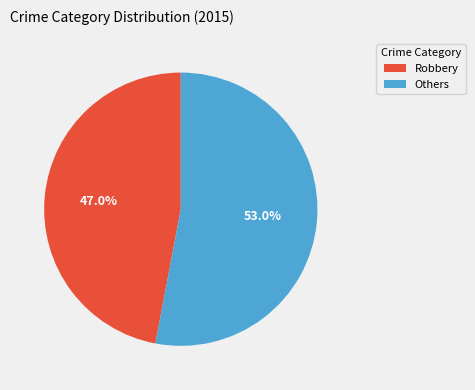

Is there any slice that represents more than half of the pie?

Yes